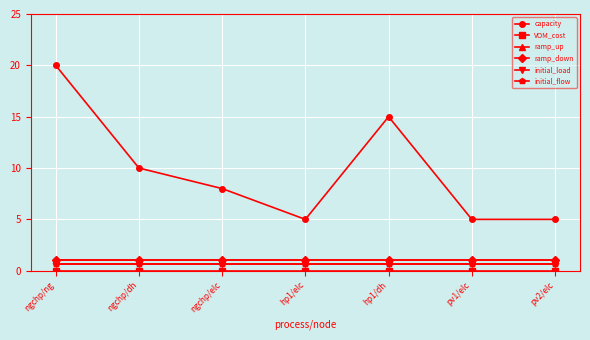

What is the label of the 4th point from the left?

hp1/elc